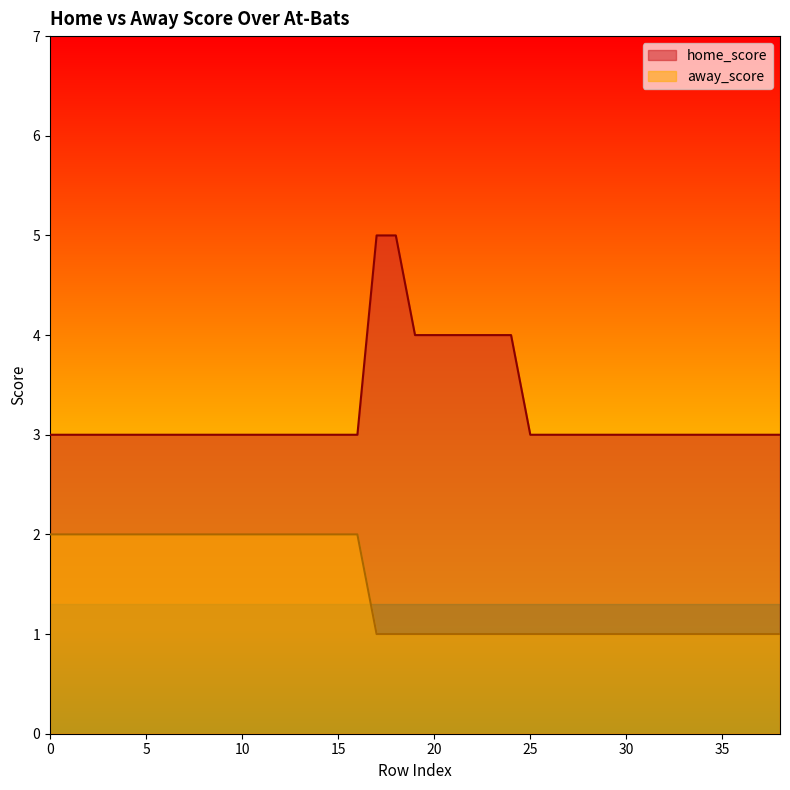

True or false: away_score and home_score intersect in this chart.

False